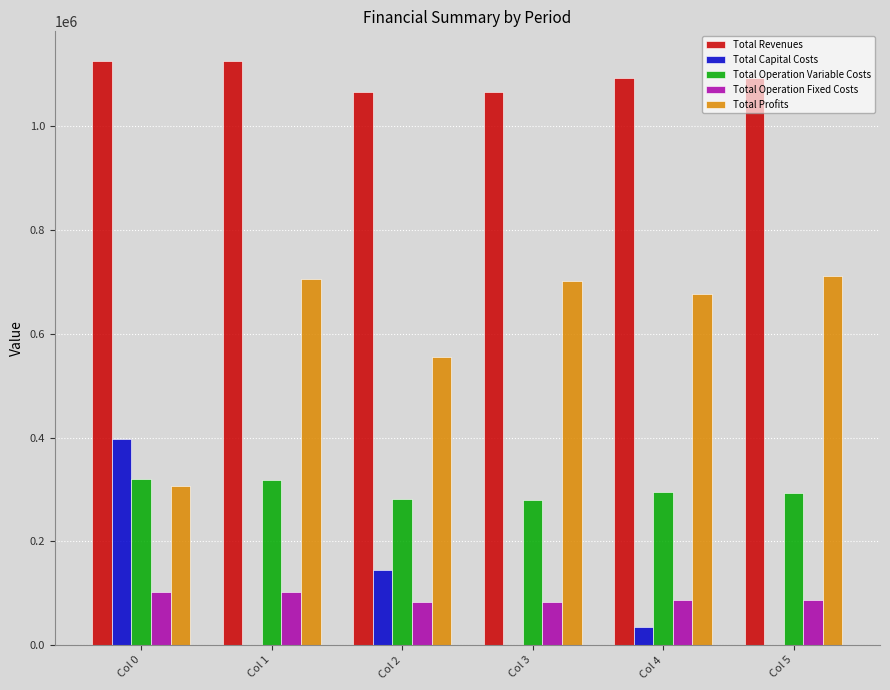

What is the sum of all Total Profits values?

3659731.4